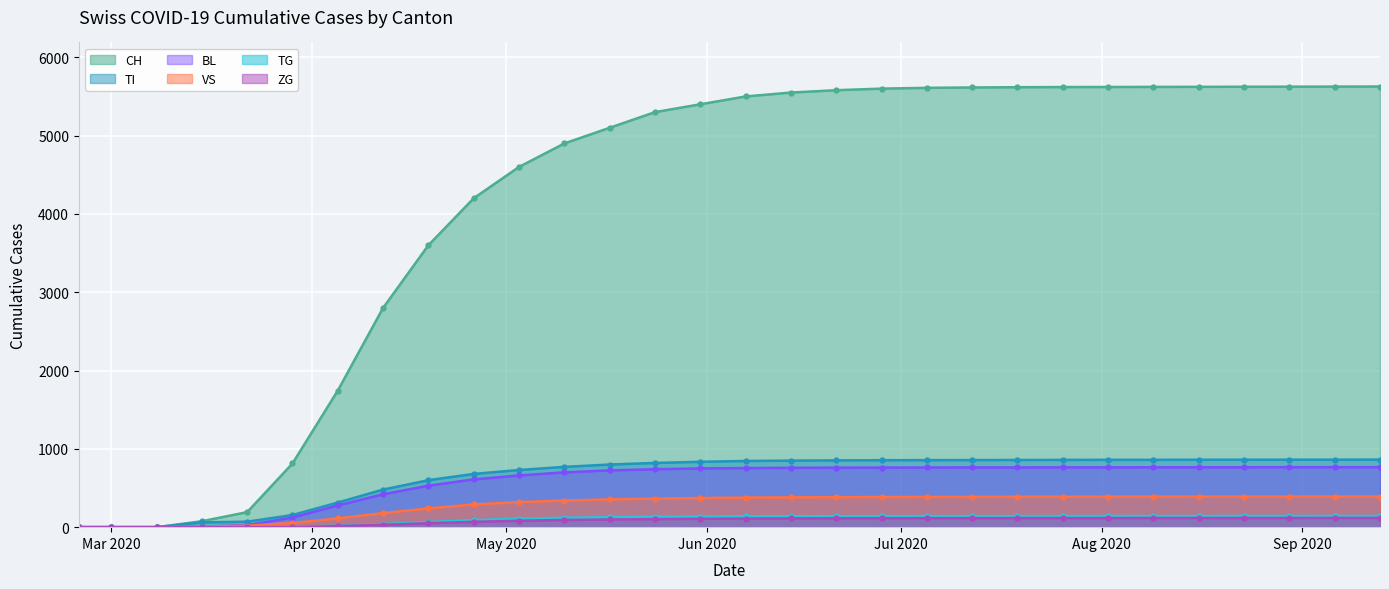

How many series are shown in this chart?

6